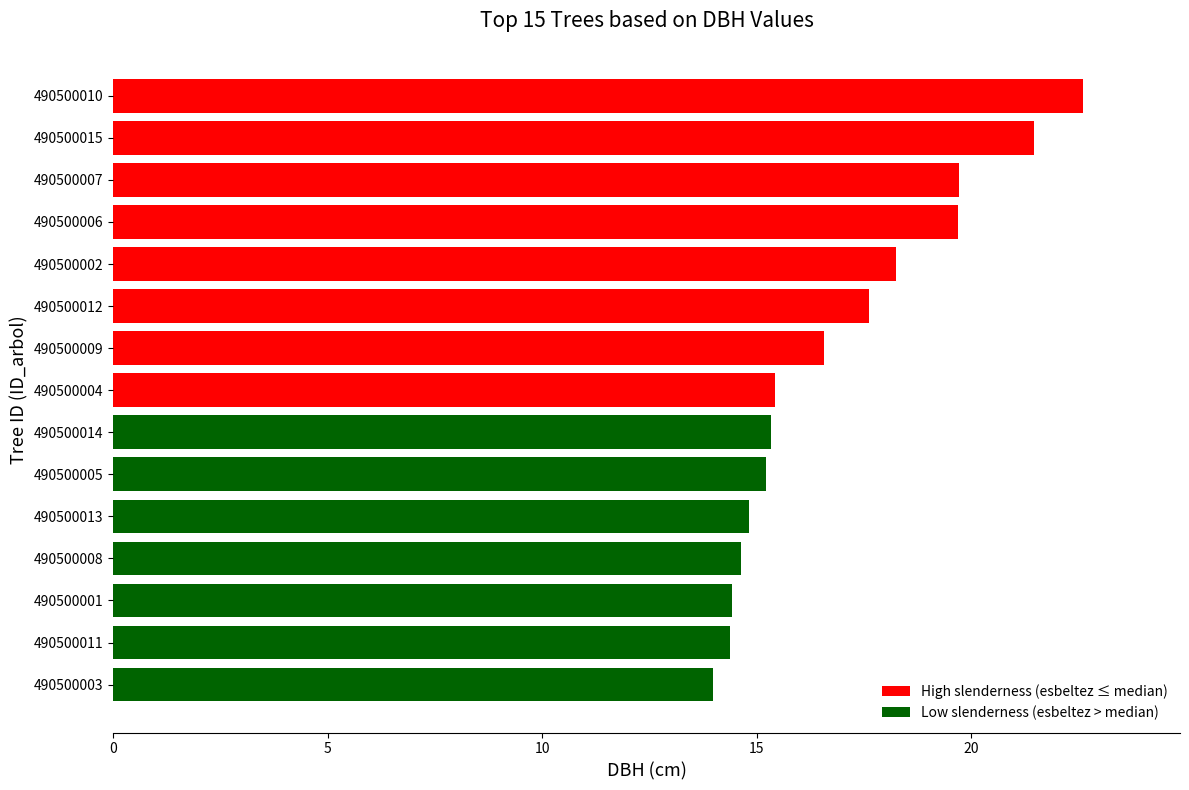

What is the sum of all values?

254.1